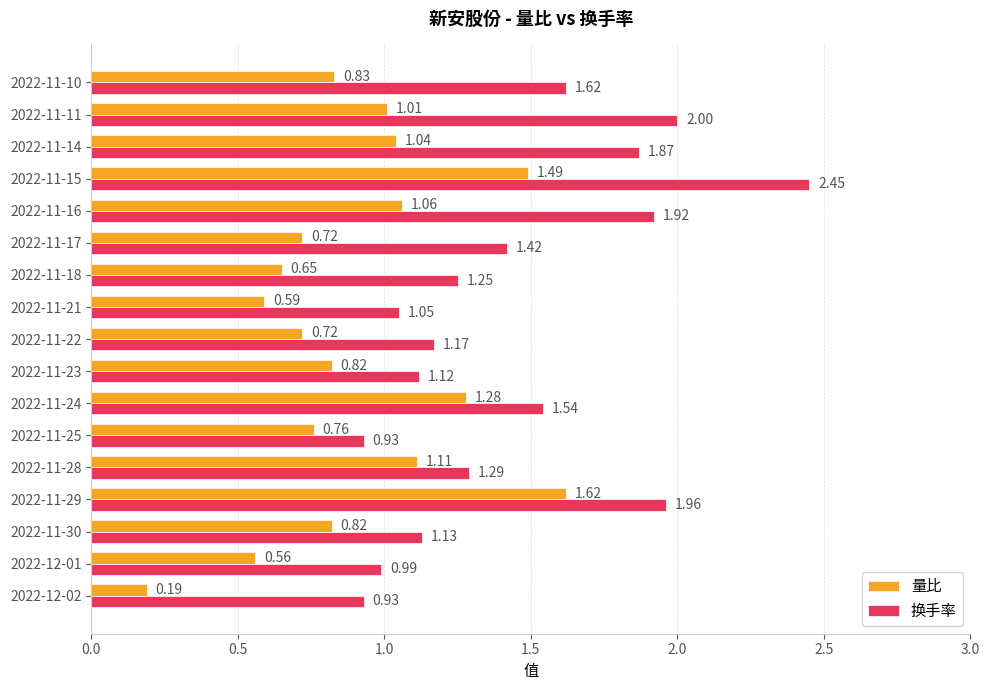

At which category is the sum across all series the highest?

2022-11-15